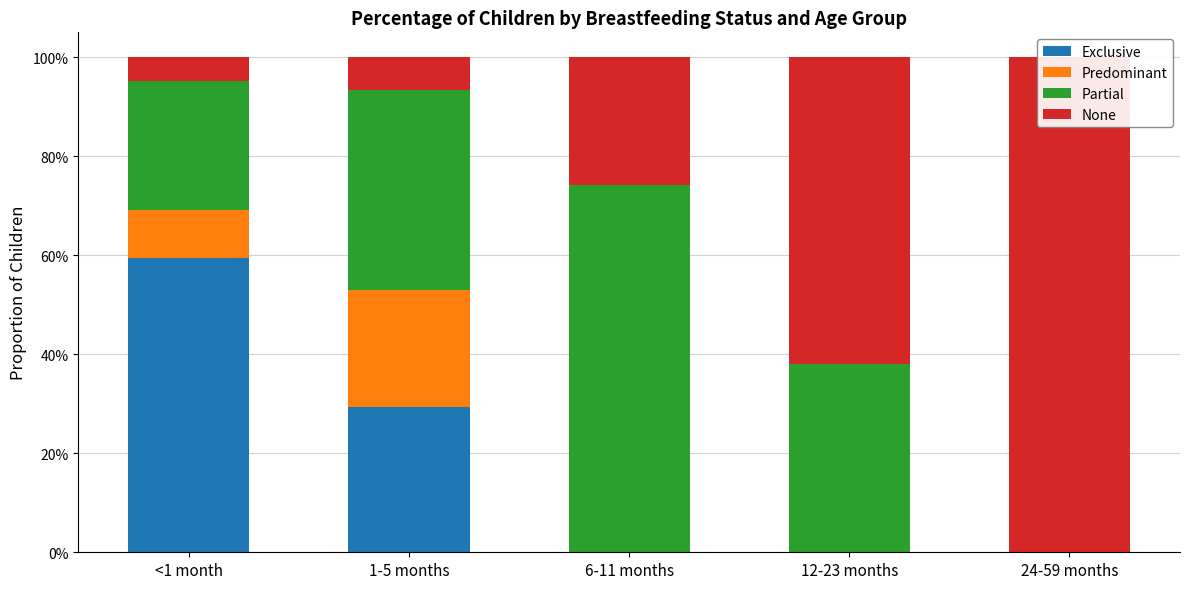

At which category is the sum across all series the highest?

<1 month